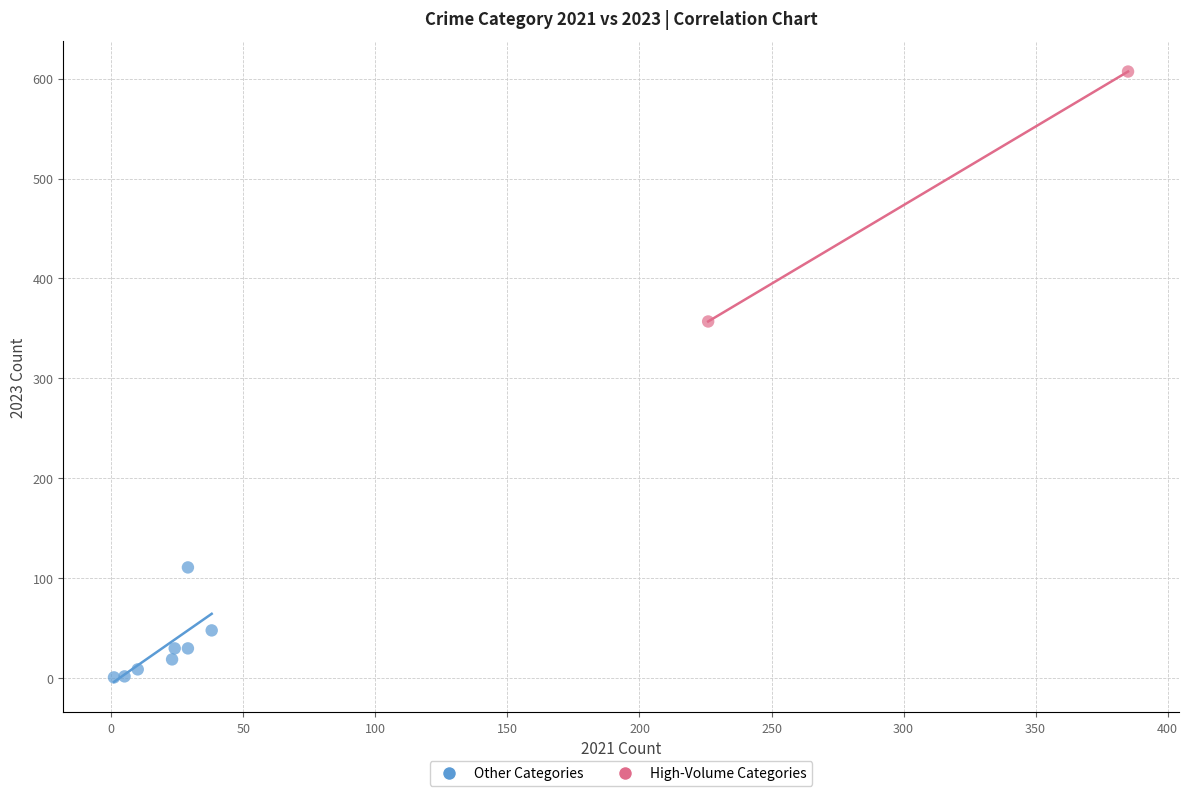

What are all the series names shown in the legend?

Other Categories, High-Volume Categories